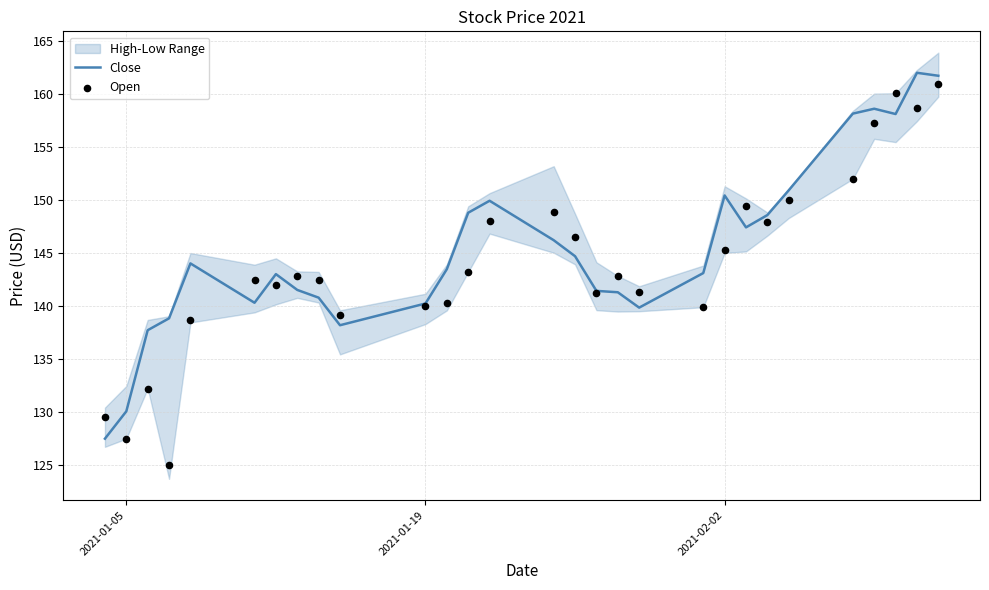

What is the highest value of the Close series?

162.0